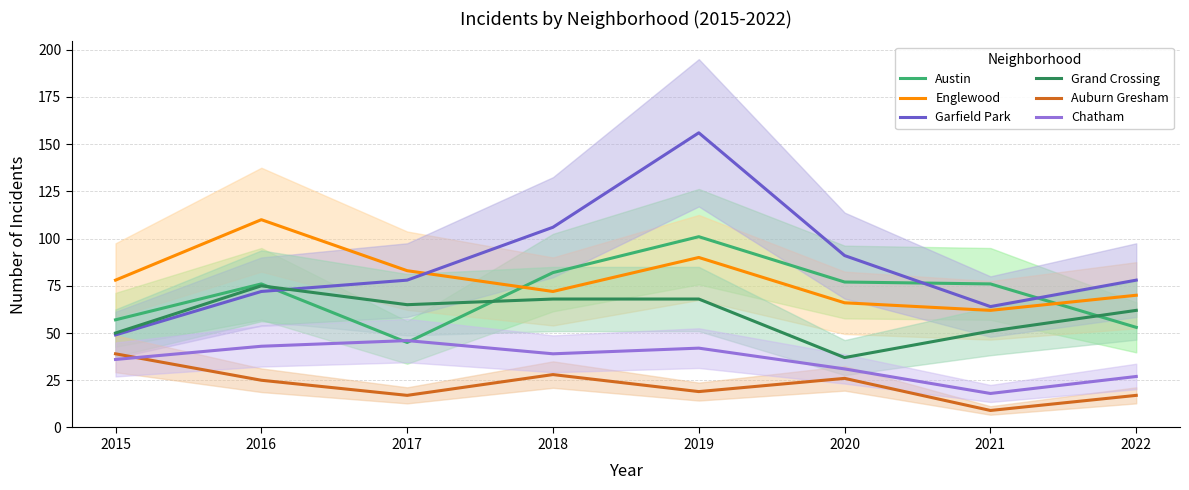

What is the difference between the highest and lowest values at 2017?

66